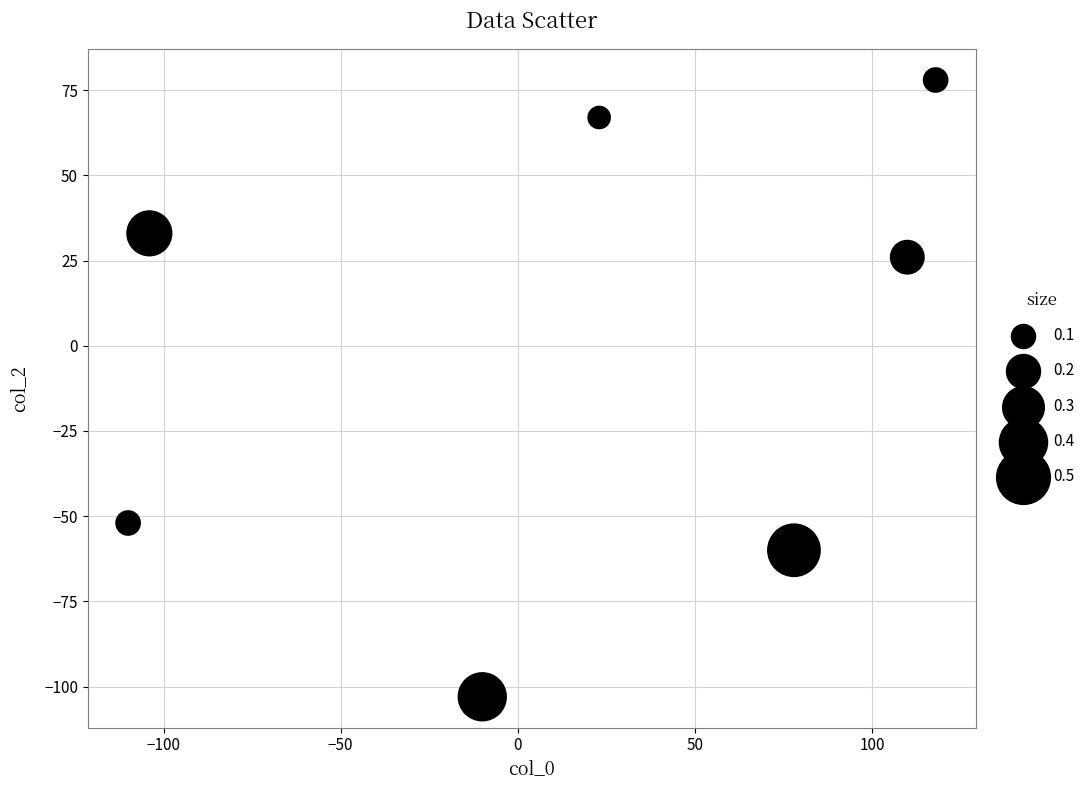

What Y value in the scatter plot is closest to -12?

26